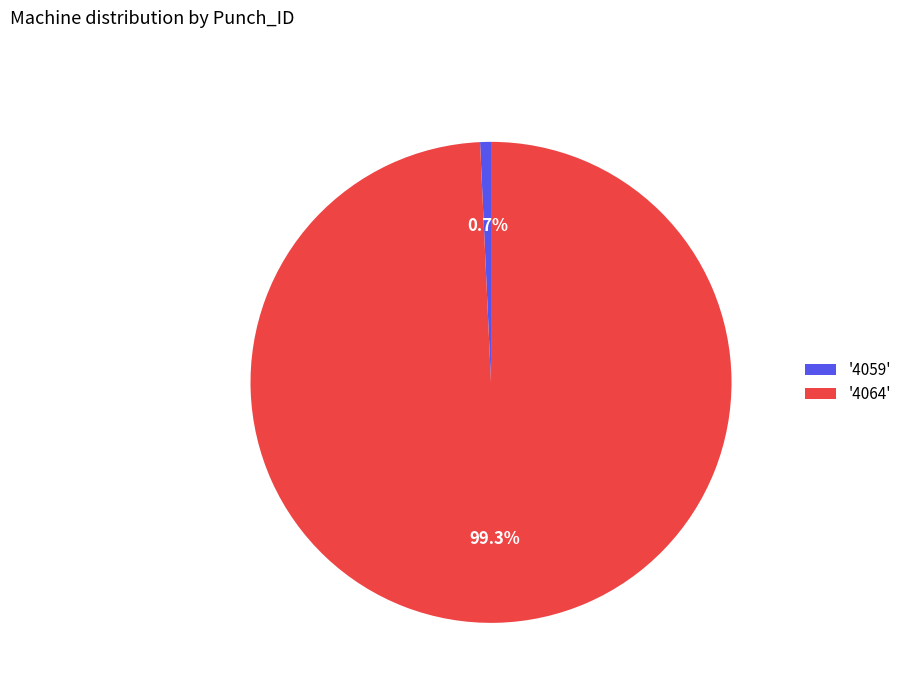

What percentage is NOT represented by '4059'?

99.3%